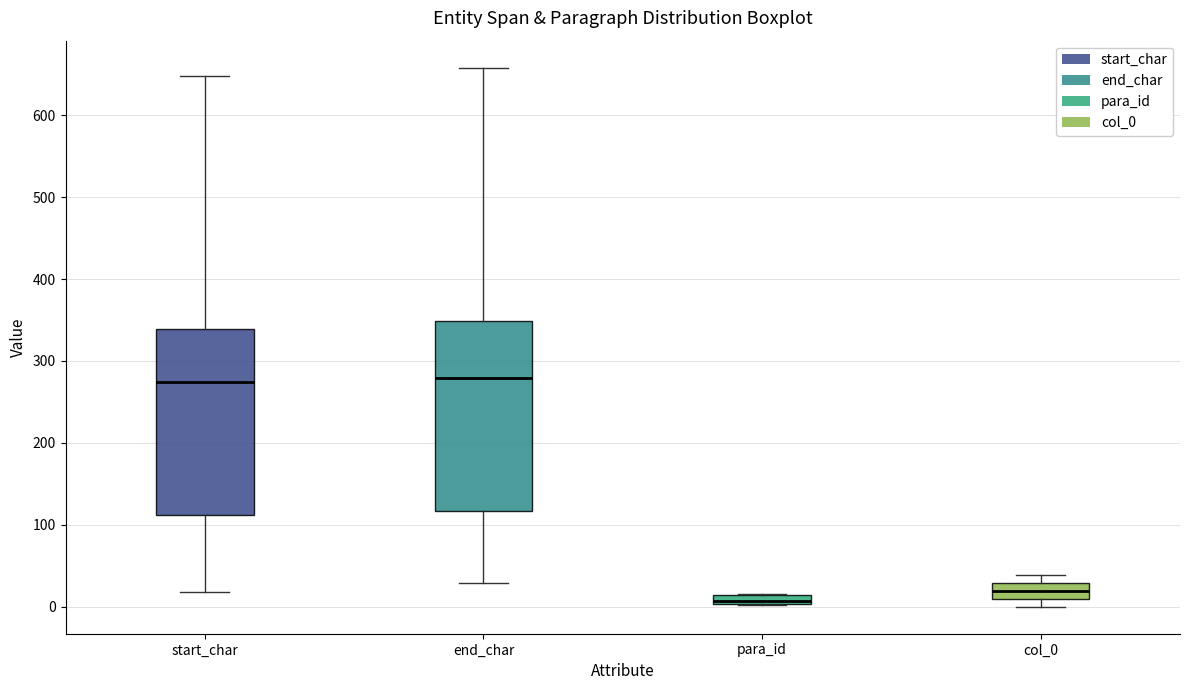

Where is the upper edge of the box for end_char on the y-axis? The values are not printed on the chart, so give them approximately, as read against the axis.

350